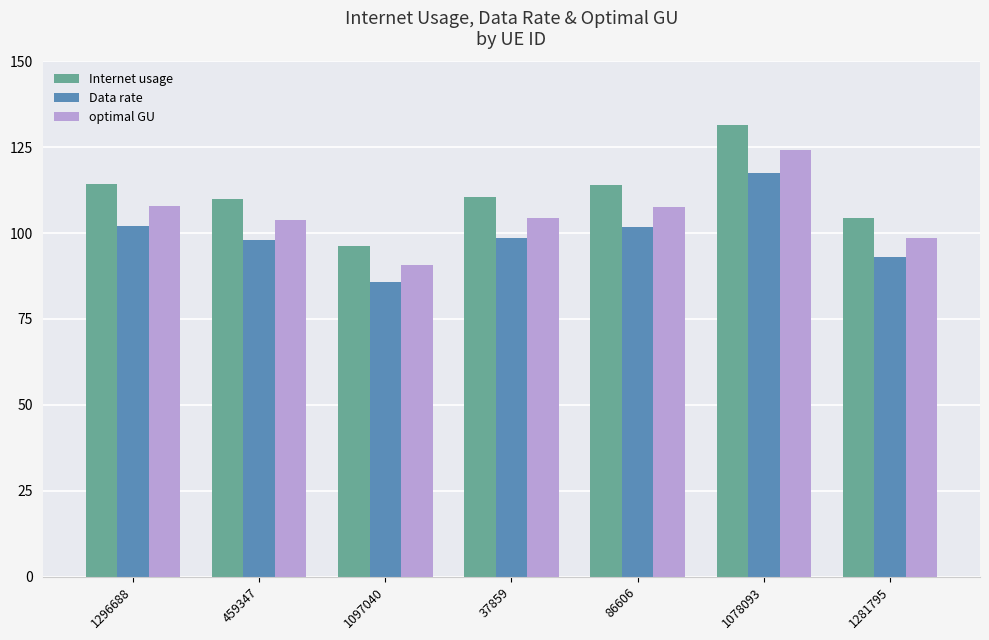

What position from the right is 1281795?

1